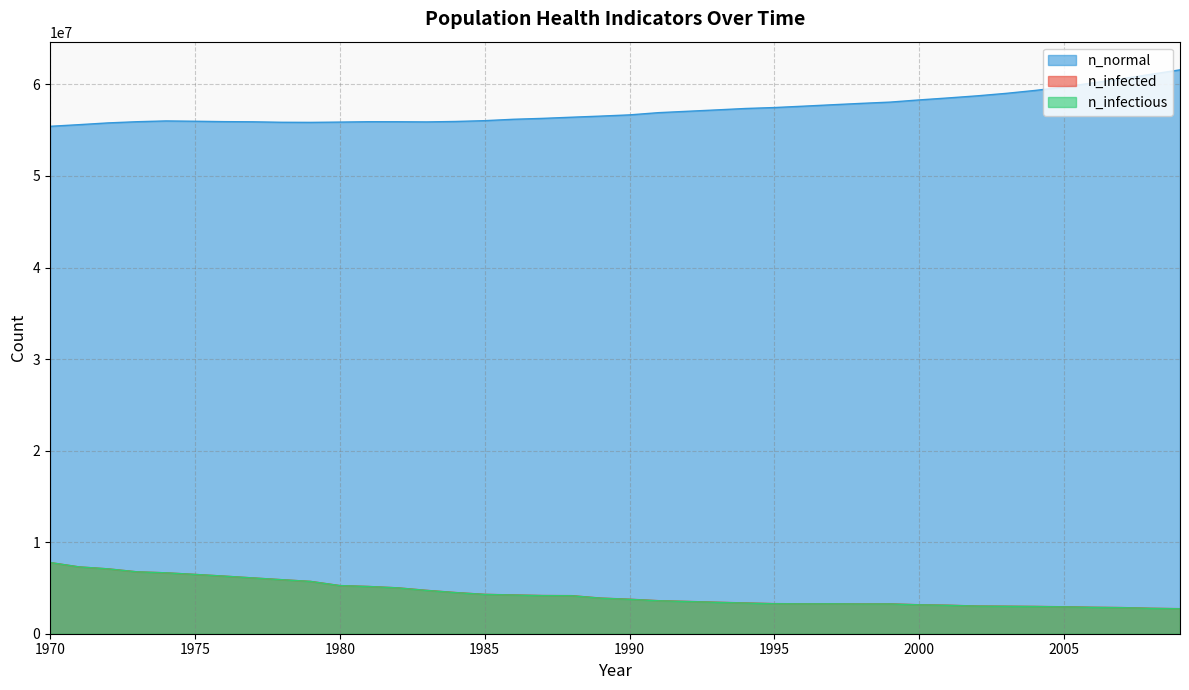

What is the difference between the highest and lowest values at 1994?

54026593.5